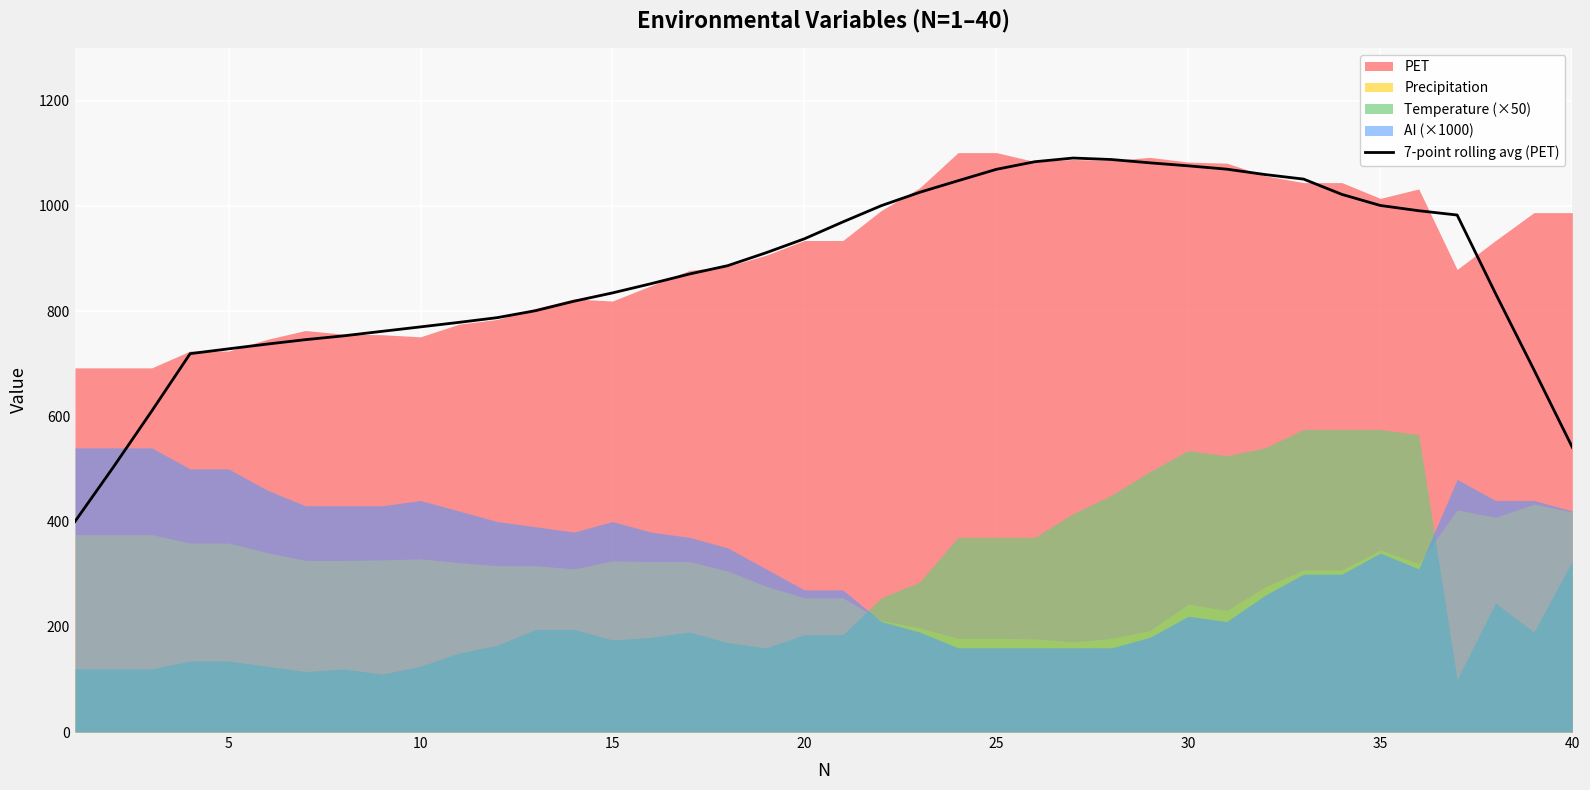

What is the average value?

874.3